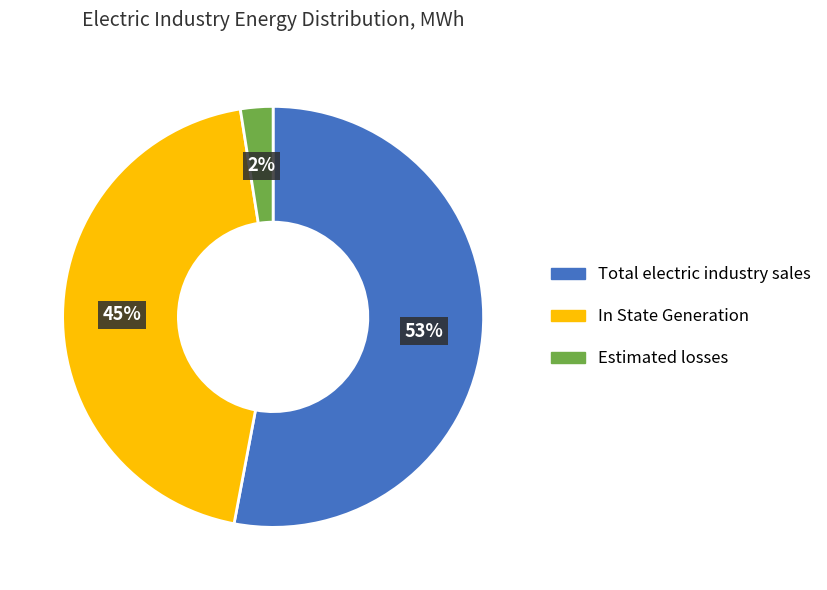

To the nearest percent, what is the average slice percentage?

33%